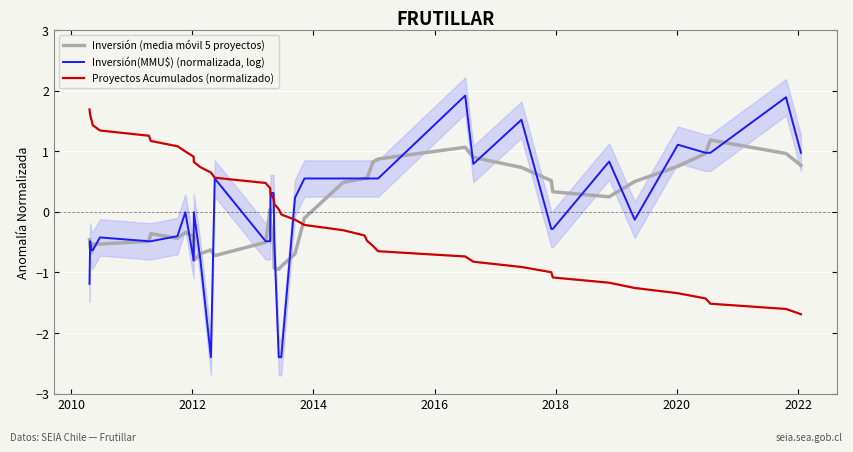

What is the sum of all Inversión (media móvil 5 proyectos) values?

-0.2